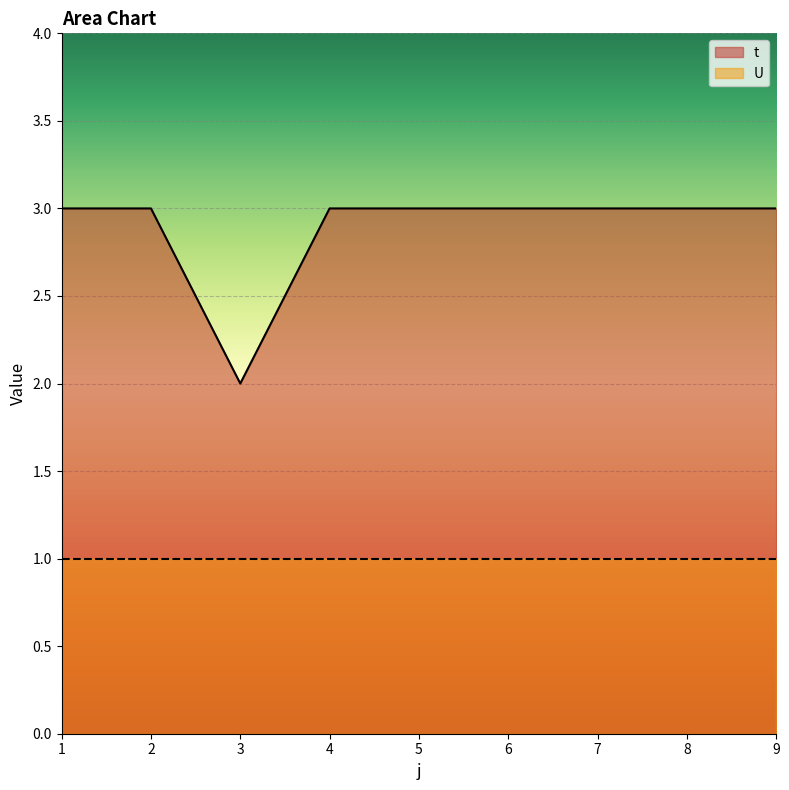

How many values are below 3?

1